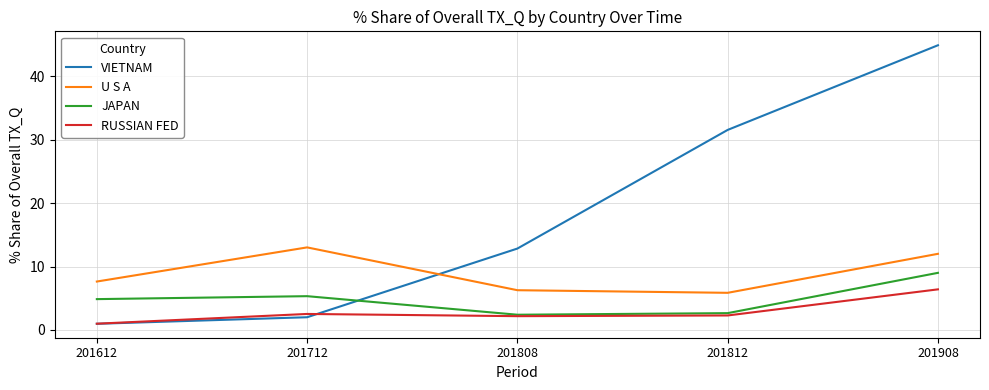

What is the difference between the VIETNAM values at 201712 and 201812?

29.6